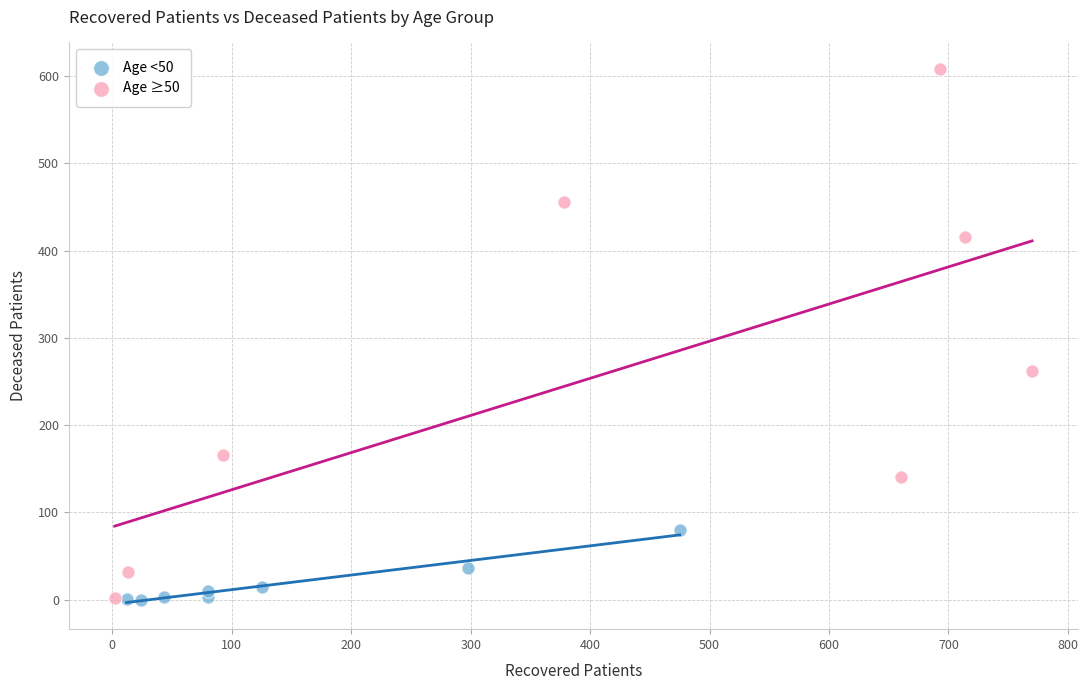

Which series contains the highest Y value?

Age ≥50